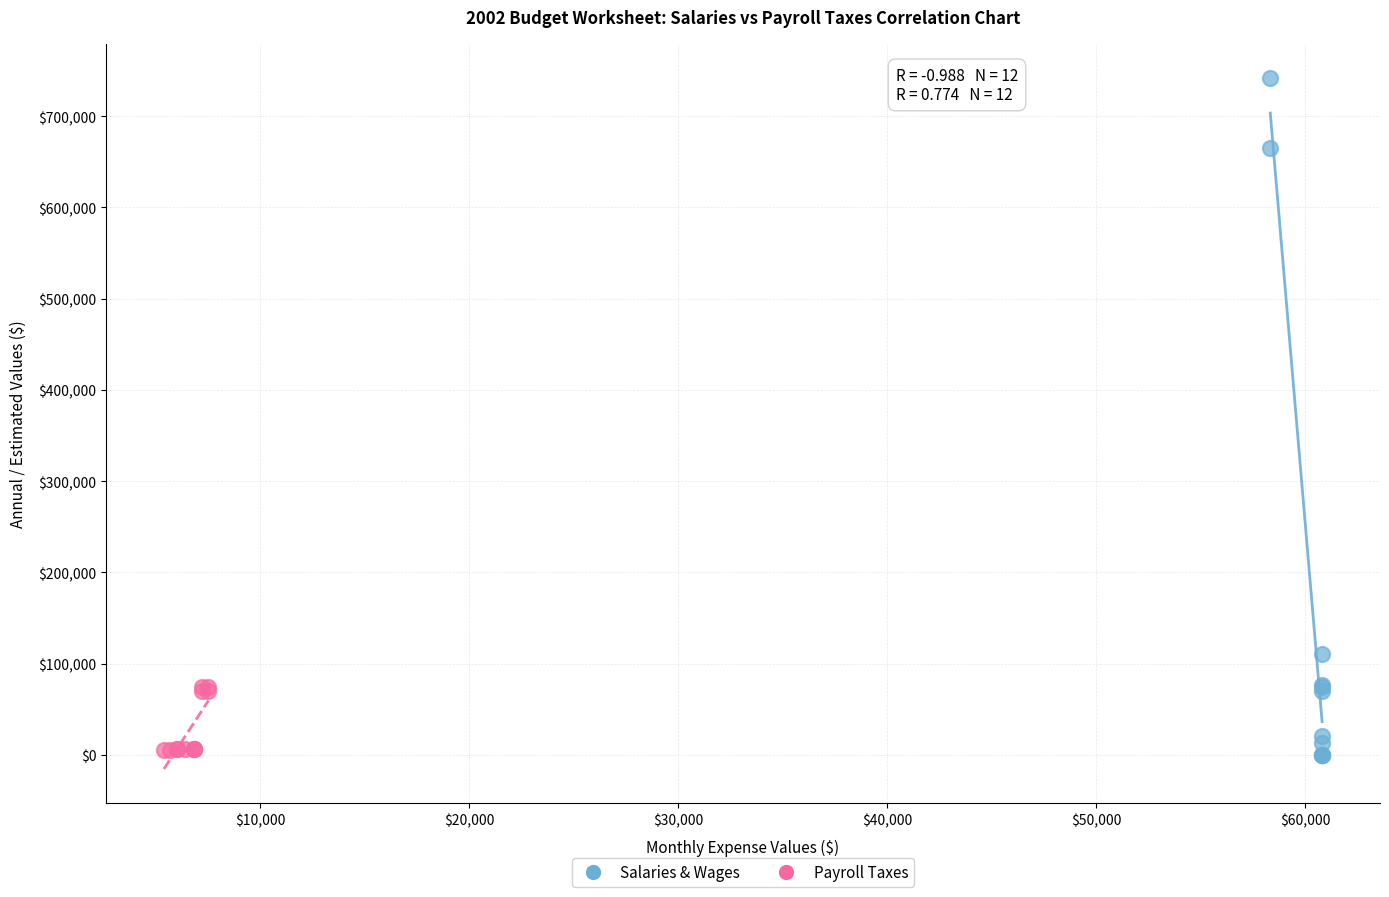

Which series has the widest spread of Y values?

Salaries & Wages